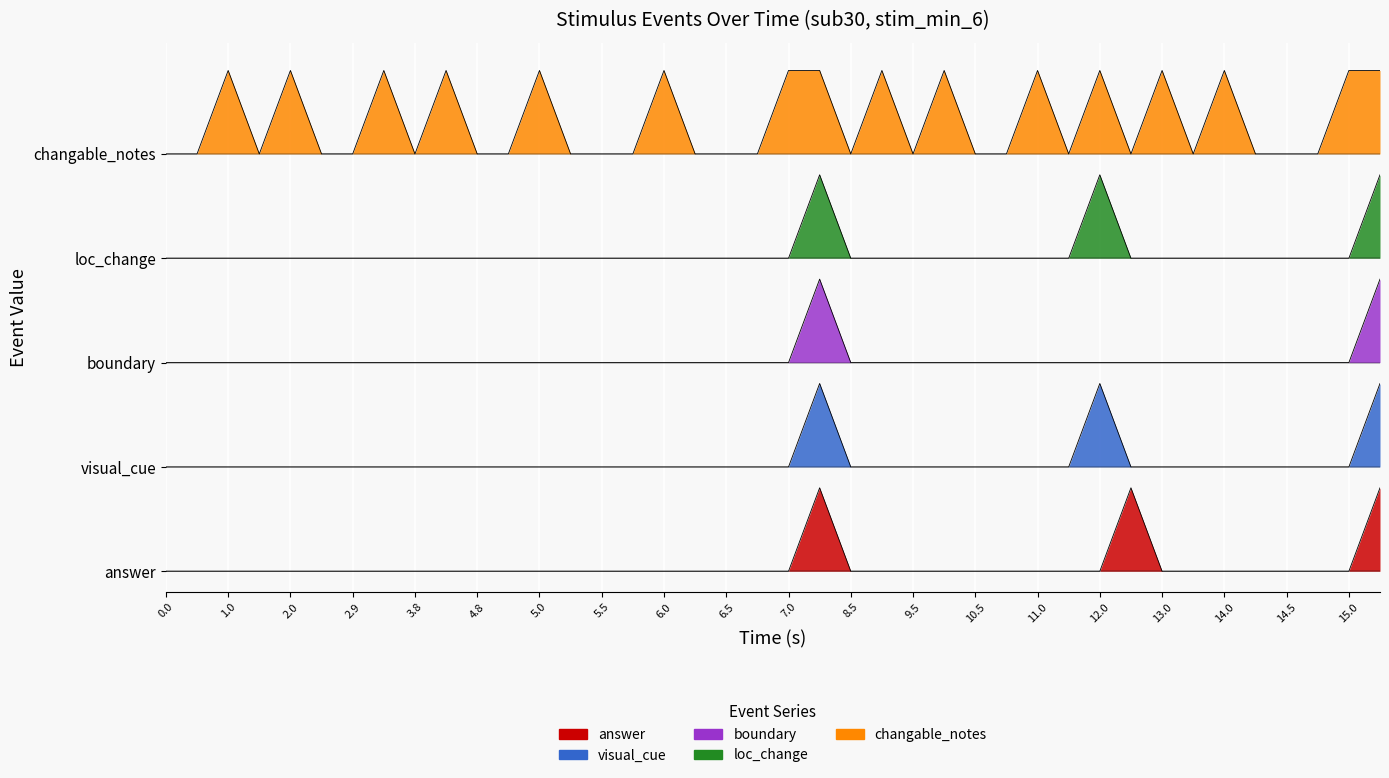

At 1.0, list the series in order from smallest to largest.

answer, loc_change, boundary, visual_cue, changable_notes